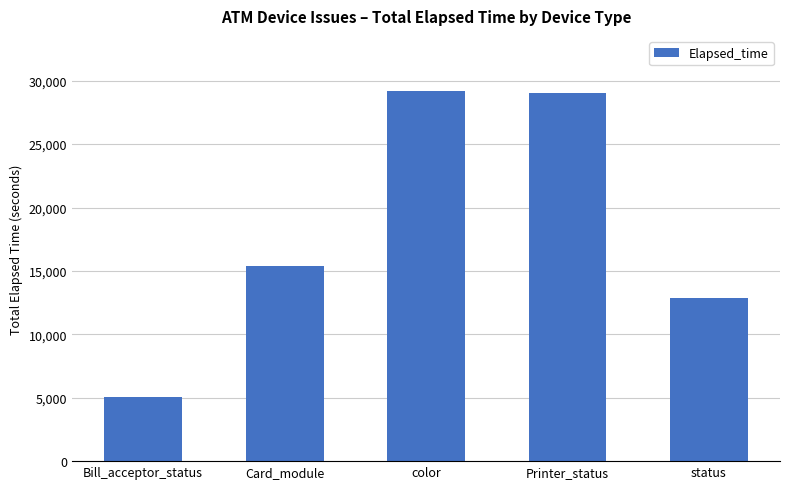

The value at Bill_acceptor_status is 5082. True or false?

True